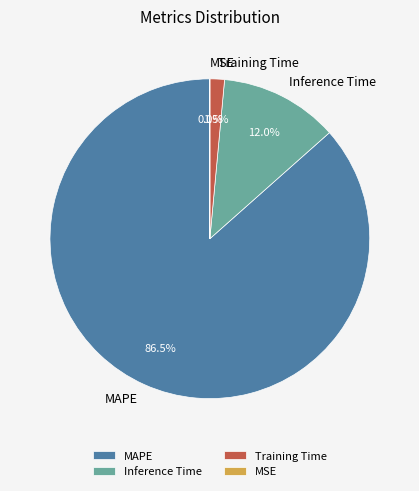

Which category has the biggest portion of the pie?

MAPE